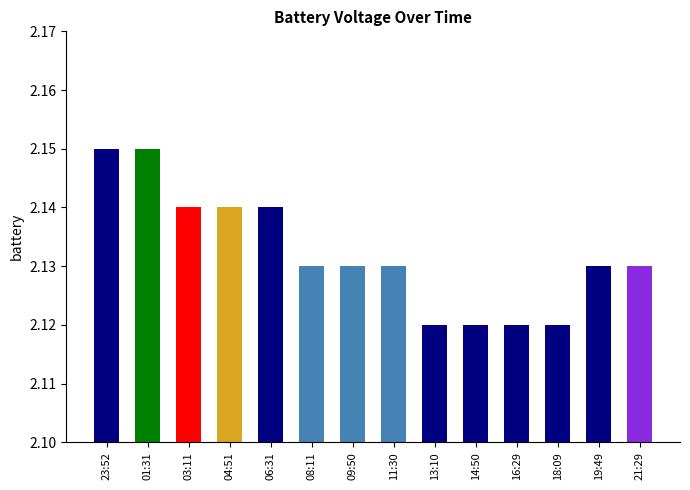

What is the label of the 4th bar from the right?

16:29